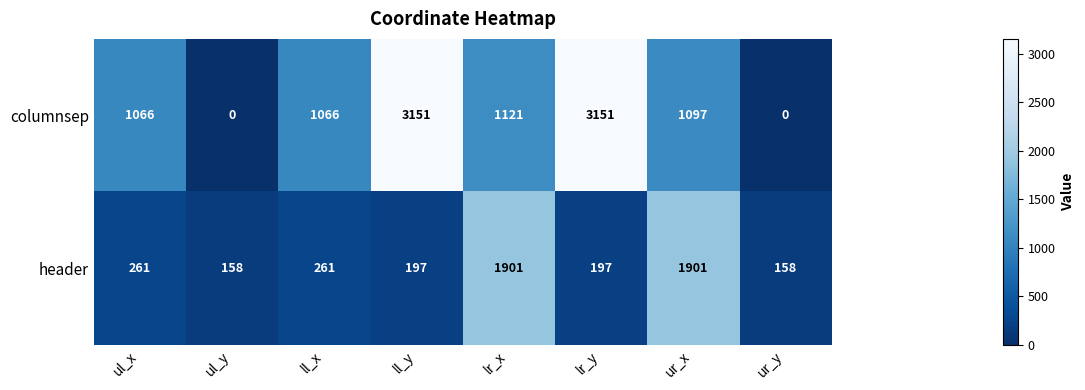

What is the greatest value displayed?

3151